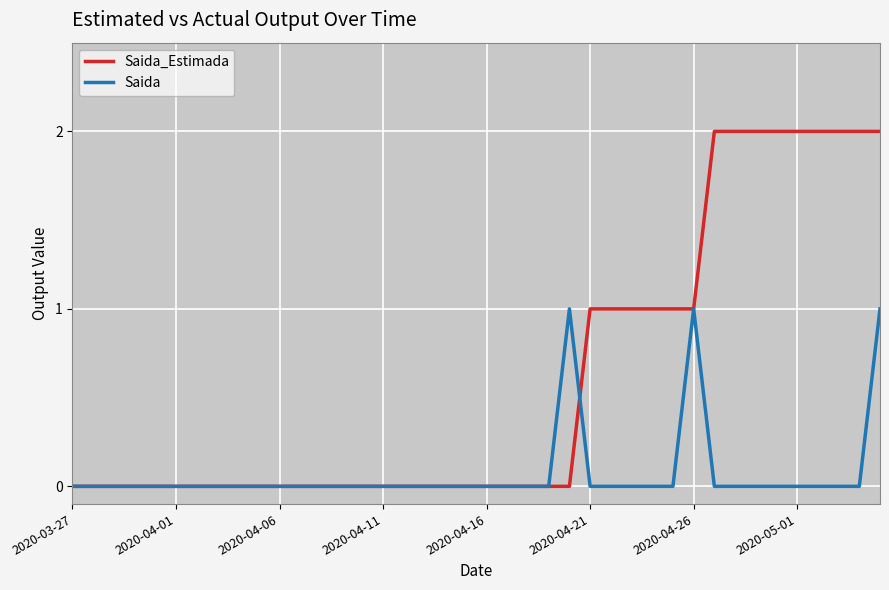

List the series in order of their overall mean, highest first.

Saida_Estimada, Saida